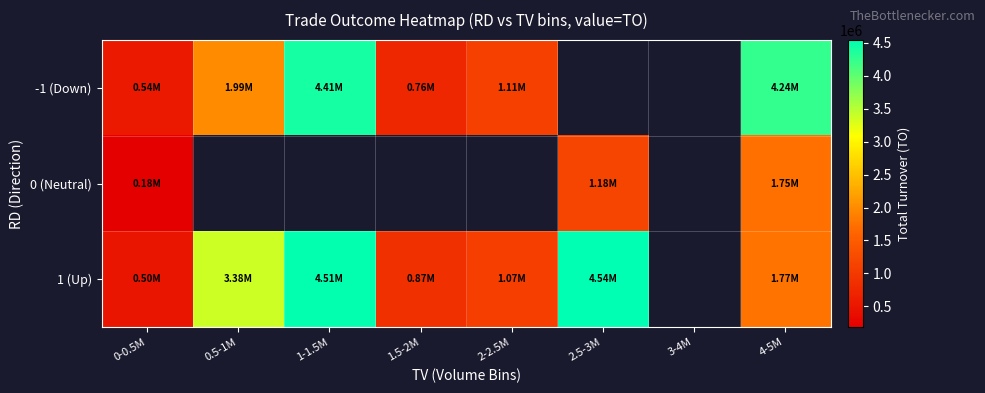

How many values in 1 (Up) are above zero?

7